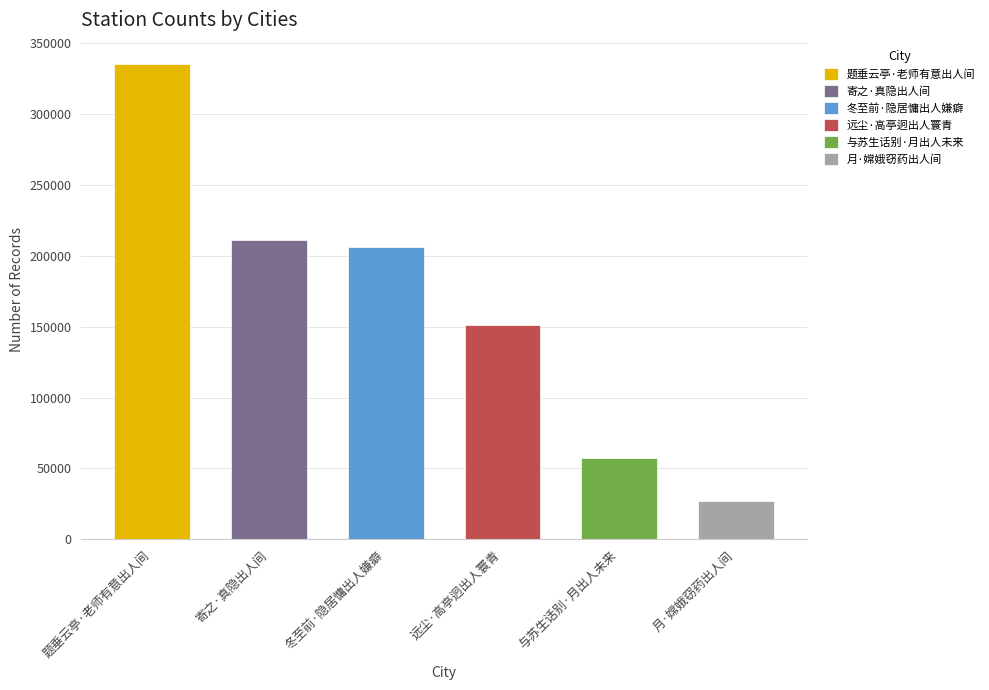

Is it true that the value at 冬至前·隐居慵出人嫌癖 is 206064?

True